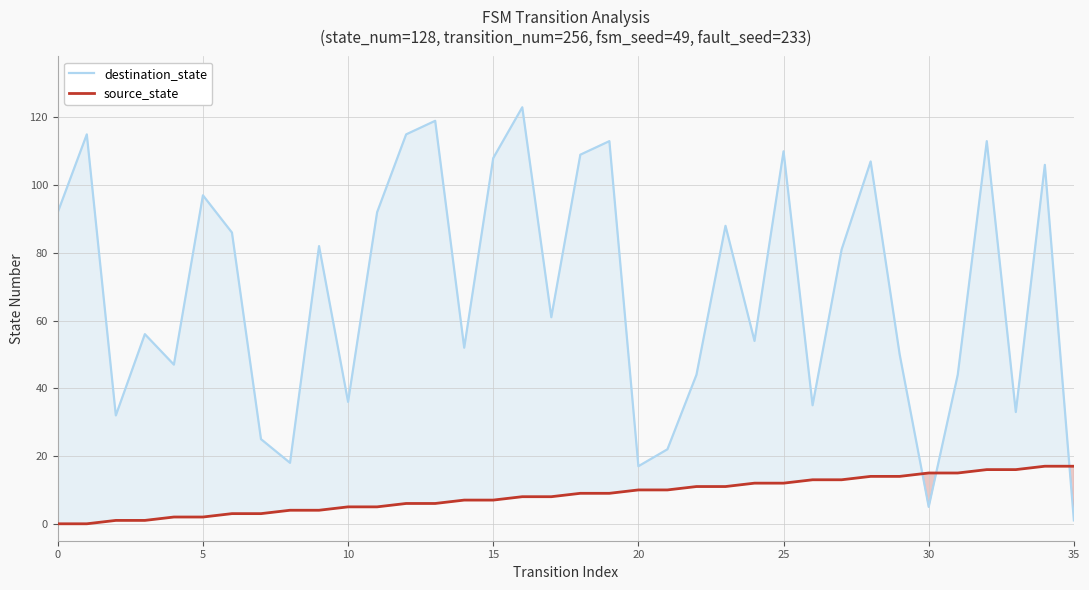

At which label does destination_state reach its minimum?

35